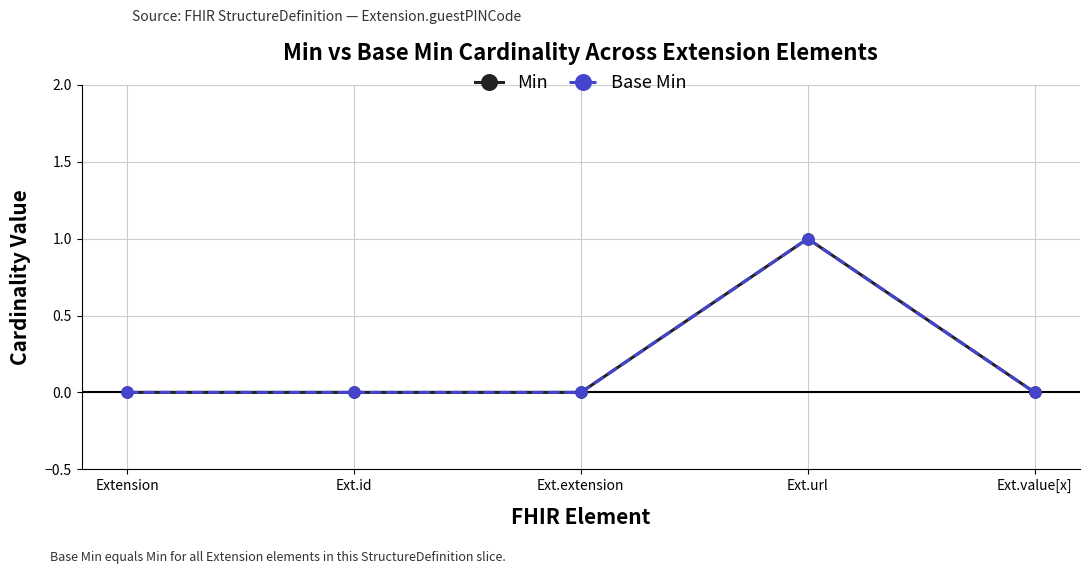

Rank the series by their maximum value, from highest to lowest.

Min, Base Min